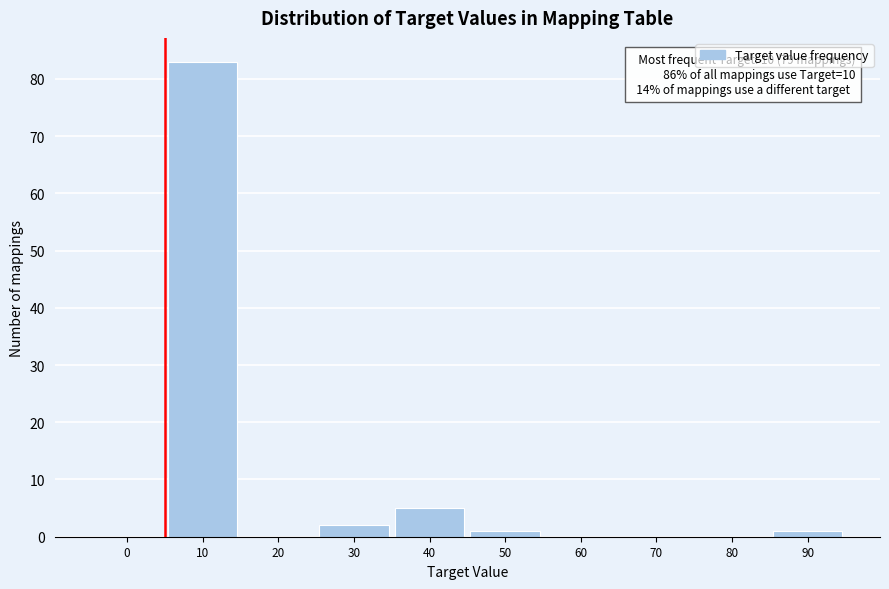

Reading left to right, what are all the values shown in this chart?

0=0	10=83	20=0	30=2	40=5	50=1	60=0	70=0	80=0	90=1